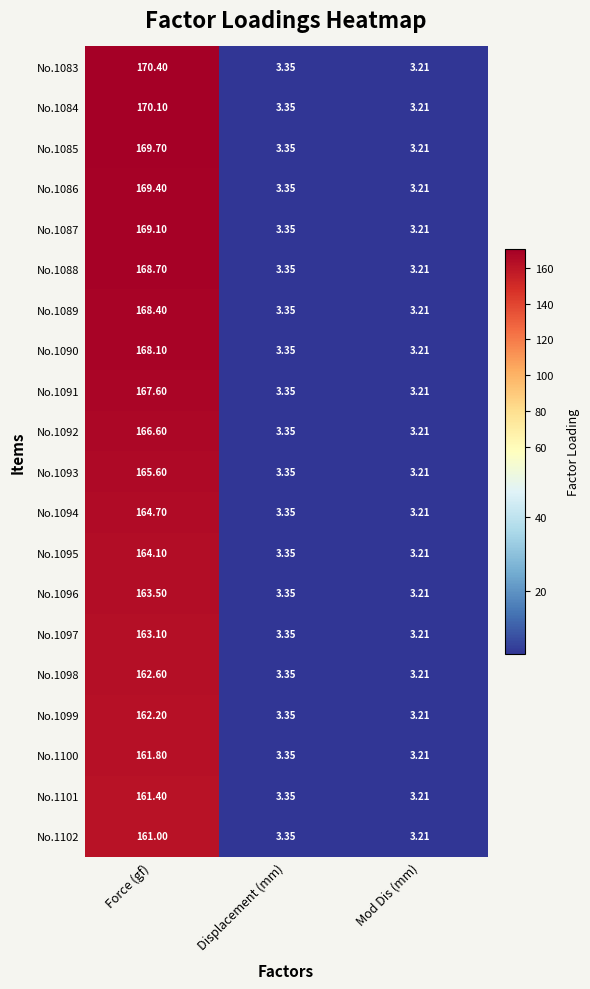

Is the value of No.1088 at Force (gf) greater than the value of No.1086 at Mod Dis (mm)?

Yes